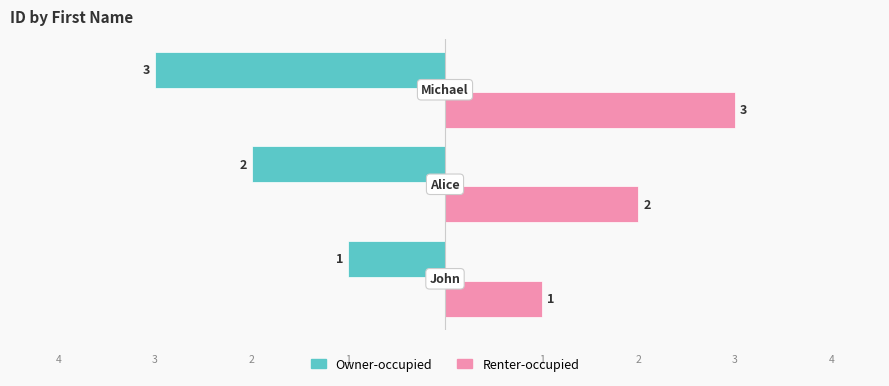

List the series in order of their overall mean, highest first.

Renter-occupied, Owner-occupied